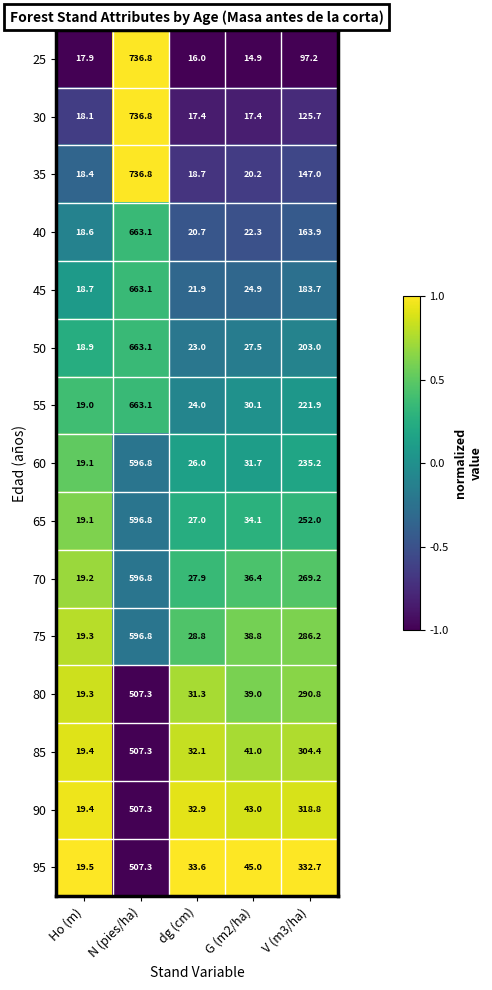

What is the sum of all 55 values?

958.1